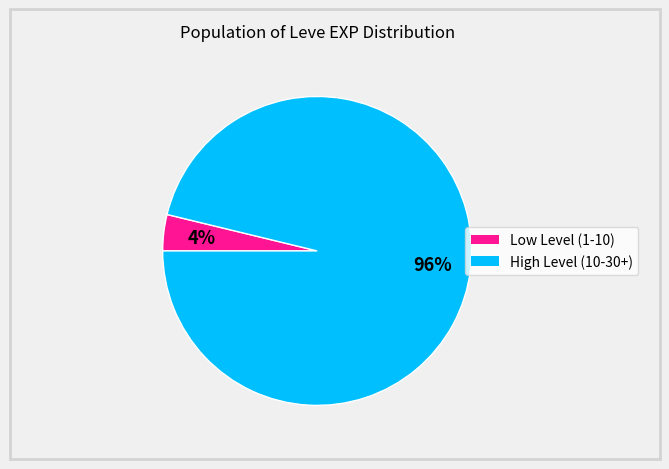

Is there a majority slice in this chart?

Yes